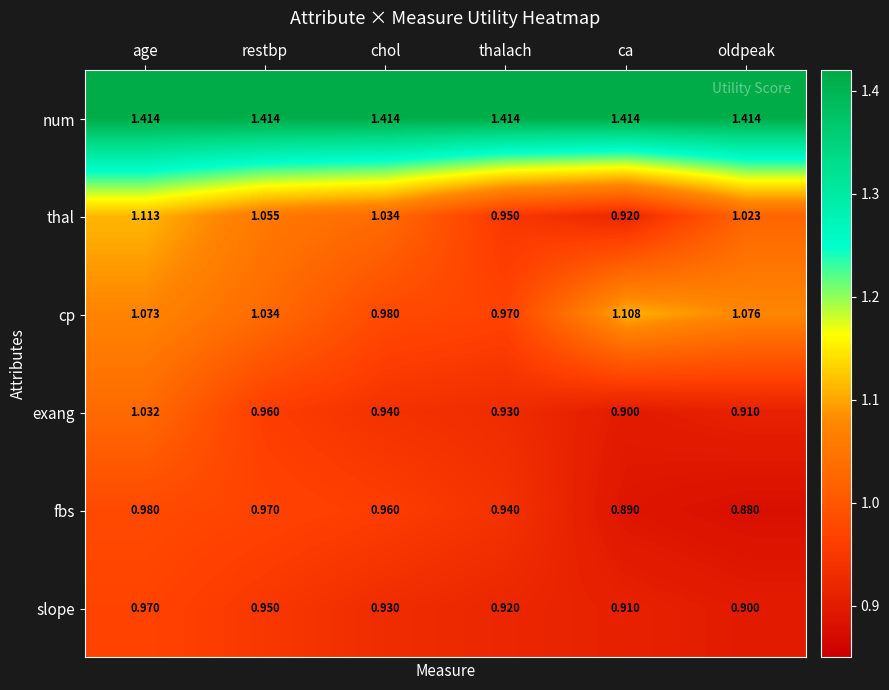

At which label does cp reach its minimum?

thalach